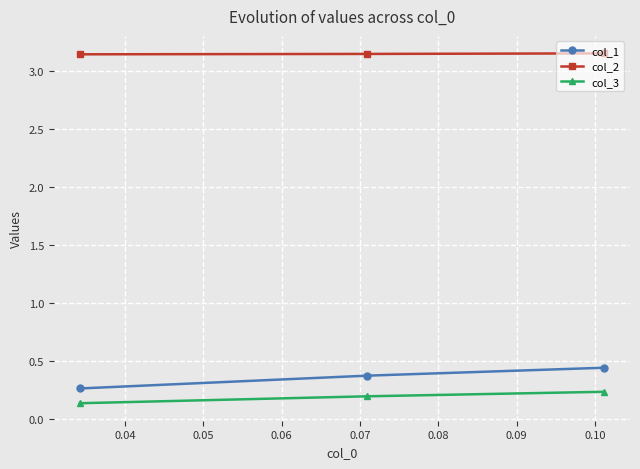

Count the col_3 values in the range 0 to 1.

3